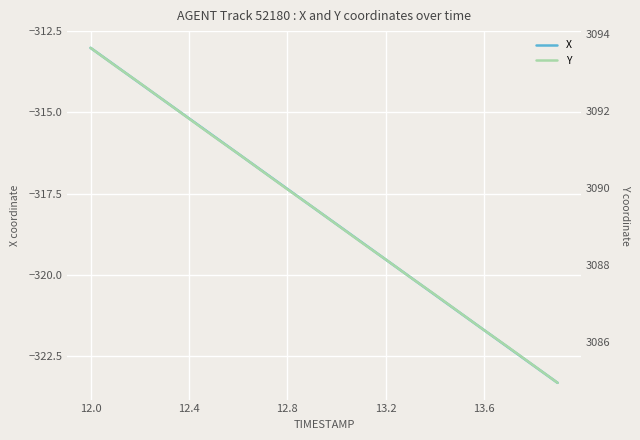

Which series has the largest total across all categories?

Y